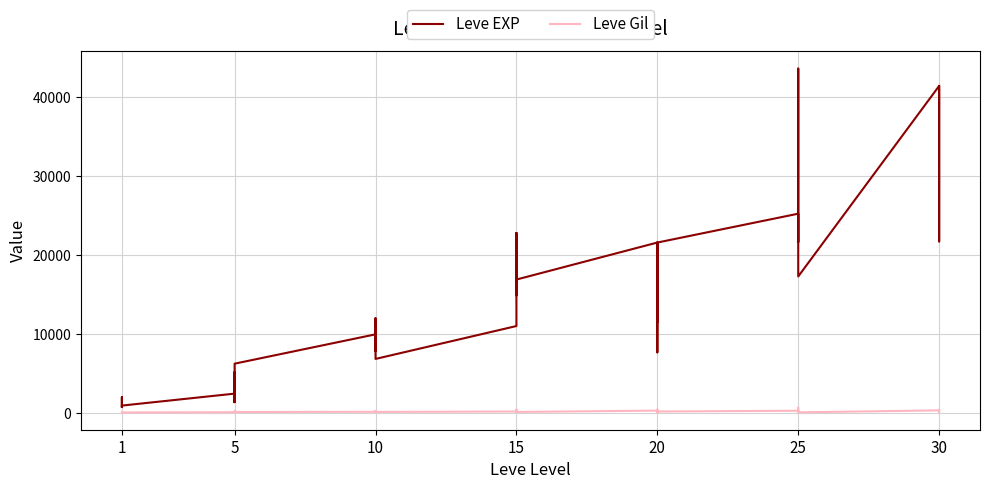

Rank the series by their maximum value, from highest to lowest.

Leve EXP, Leve Gil